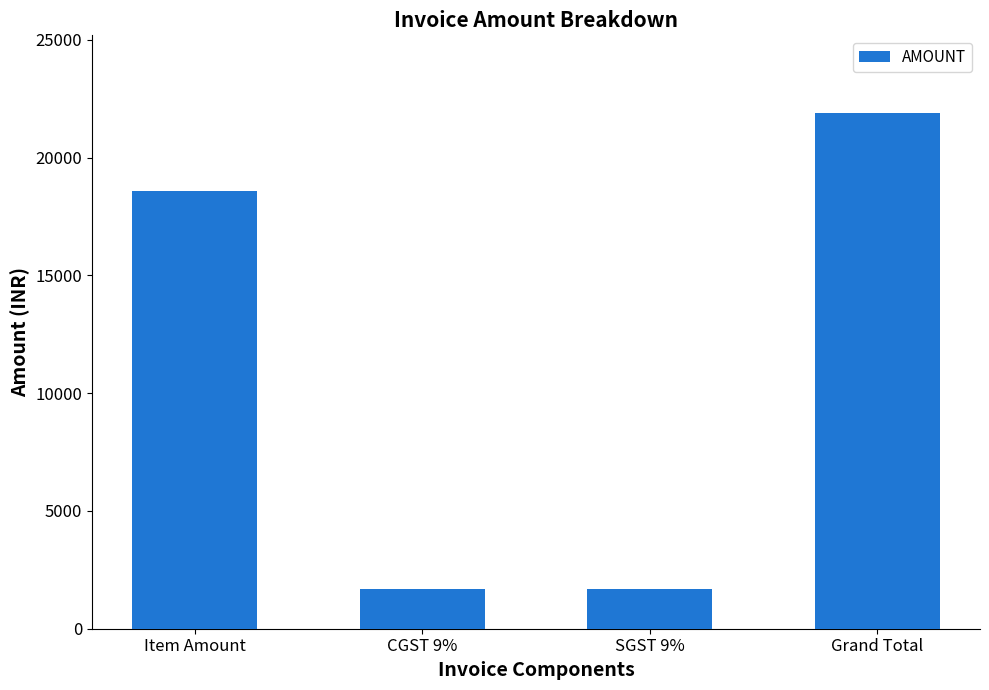

What is the sum of all values?

43801.6